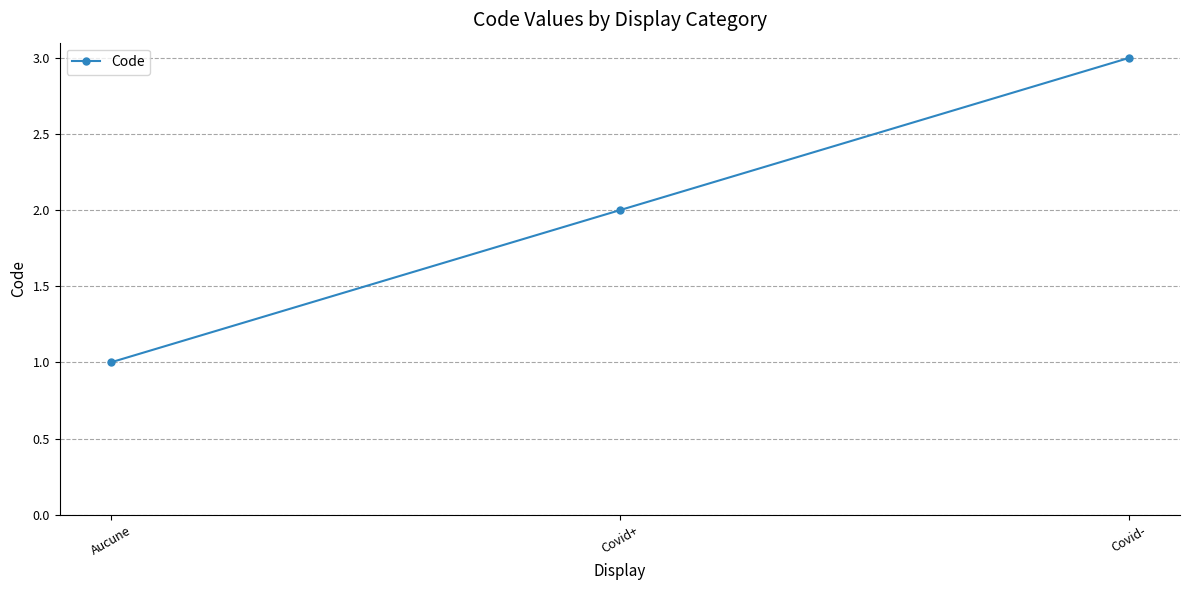

What is the value of the 1st point from the left?

1